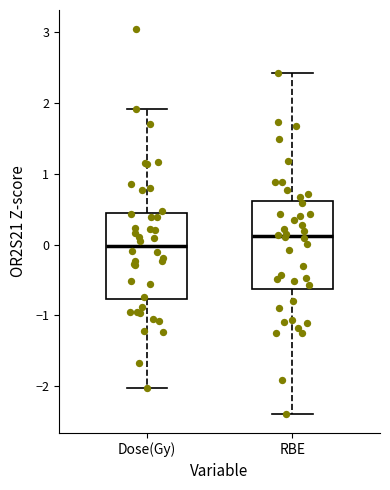

Which box has the highest median line?

RBE